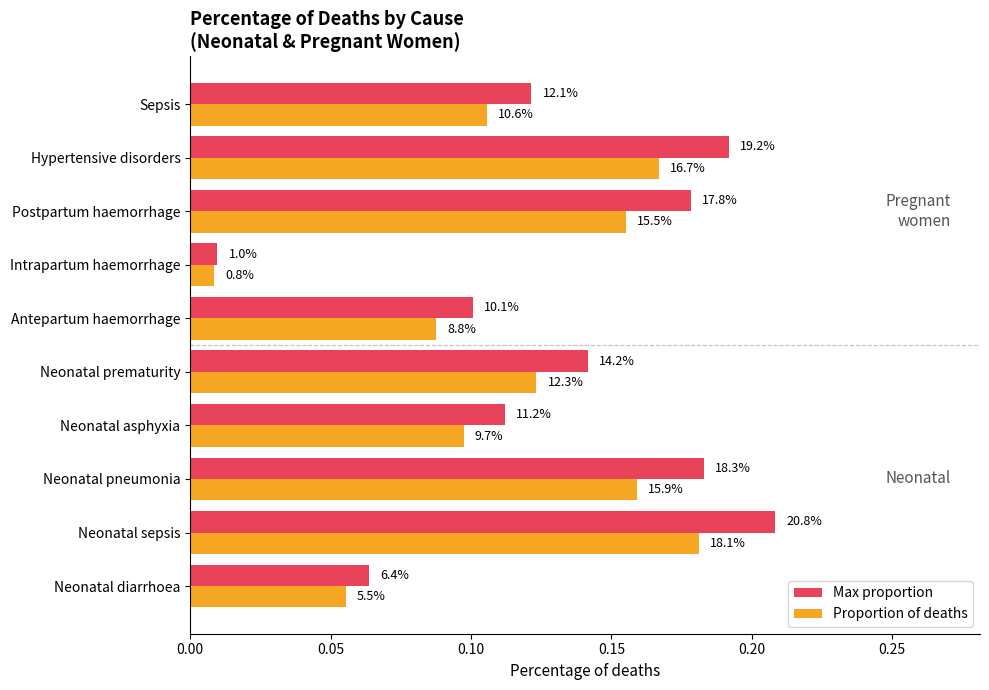

What are all the series names shown in the legend?

Max proportion, Proportion of deaths